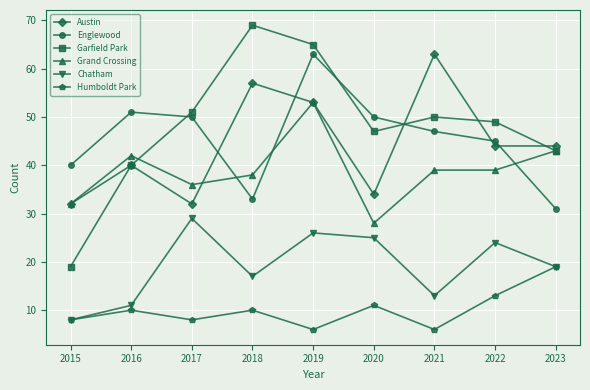

Reading left to right, transcribe all the data shown in this chart.

Austin: 2015=32	2016=40	2017=32	2018=57	2019=53	2020=34	2021=63	2022=44	2023=44
Englewood: 2015=40	2016=51	2017=50	2018=33	2019=63	2020=50	2021=47	2022=45	2023=31
Garfield Park: 2015=19	2016=40	2017=51	2018=69	2019=65	2020=47	2021=50	2022=49	2023=43
Grand Crossing: 2015=32	2016=42	2017=36	2018=38	2019=53	2020=28	2021=39	2022=39	2023=43
Chatham: 2015=8	2016=11	2017=29	2018=17	2019=26	2020=25	2021=13	2022=24	2023=19
Humboldt Park: 2015=8	2016=10	2017=8	2018=10	2019=6	2020=11	2021=6	2022=13	2023=19